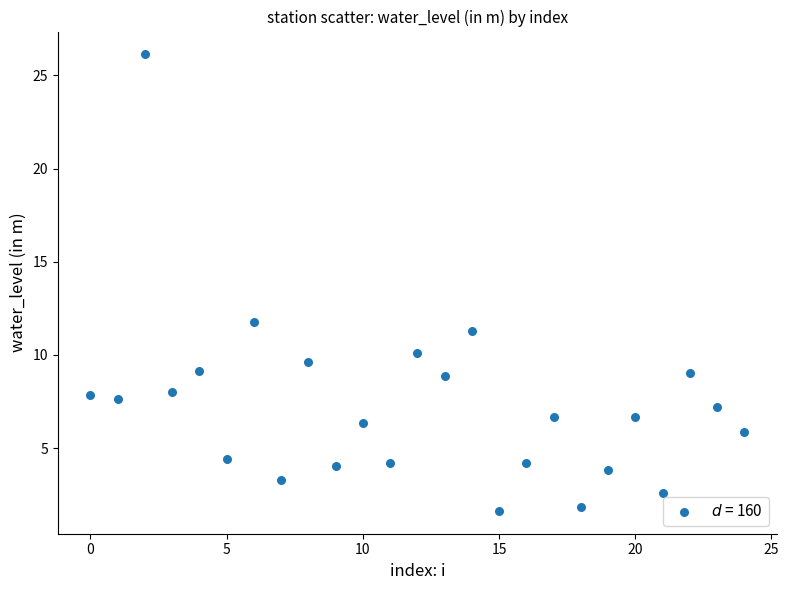

What Y value in the scatter plot is closest to 13?

11.8